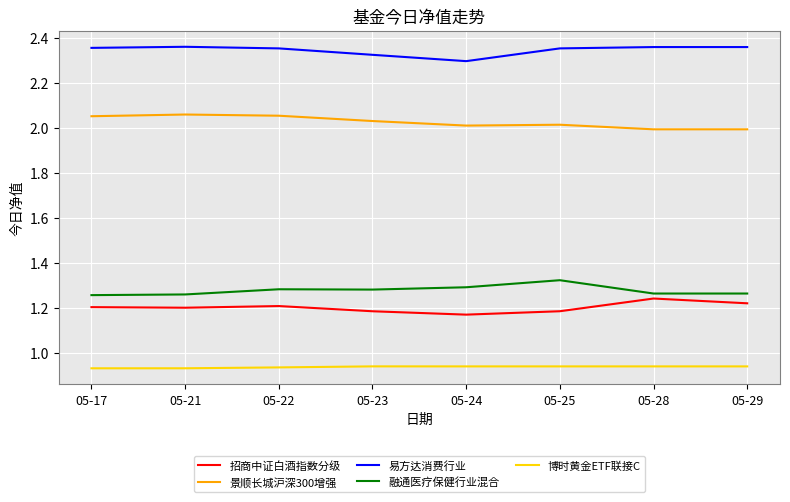

True or false: 易方达消费行业 and 景顺长城沪深300增强 cross at least once.

False